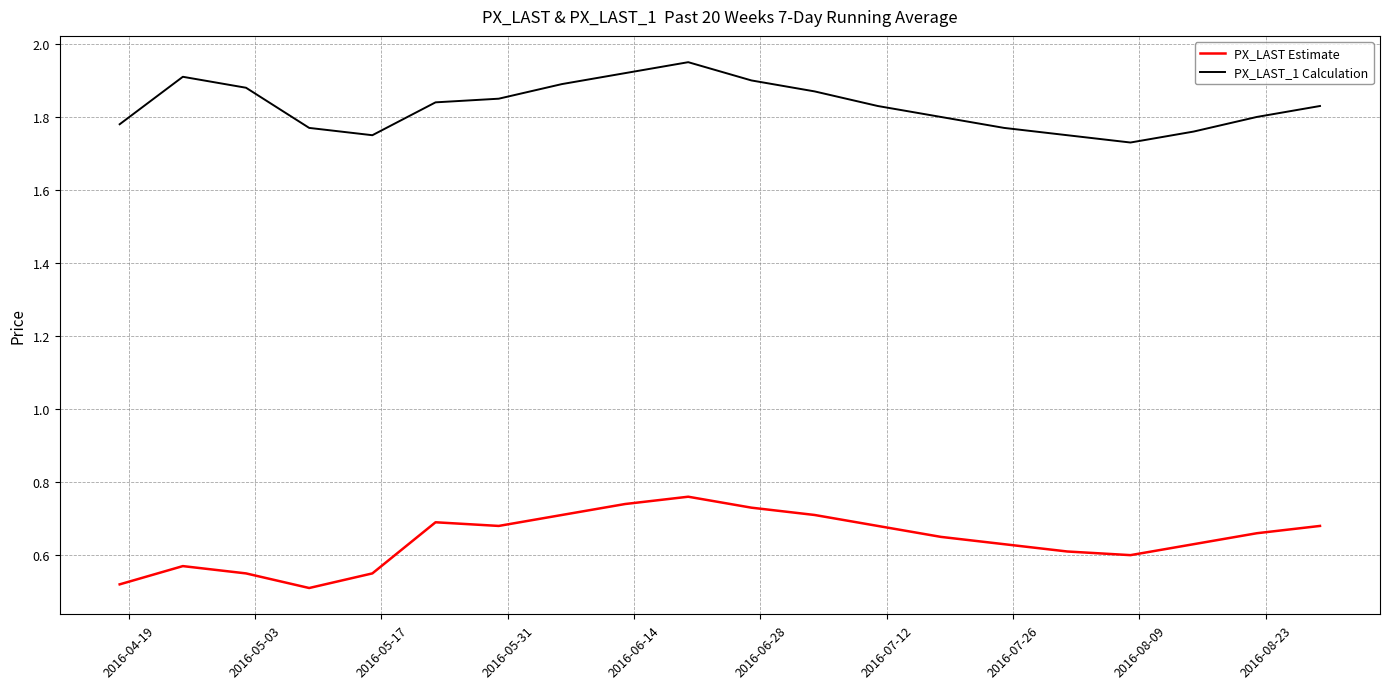

True or false: PX_LAST Estimate and PX_LAST_1 Calculation cross at least once.

False